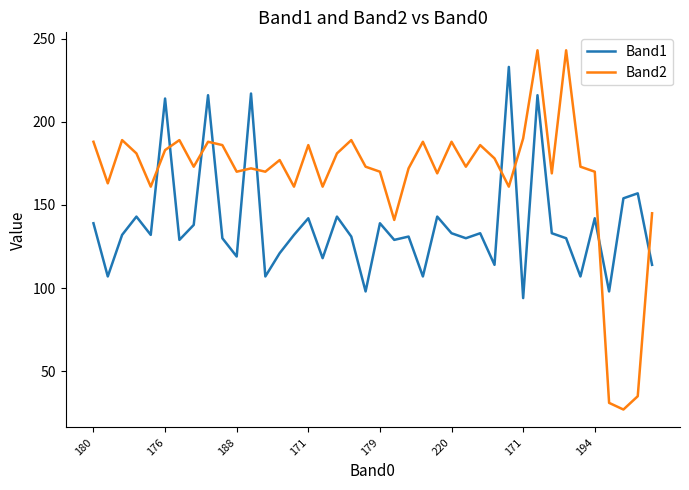

Which series has the largest total across all categories?

Band2